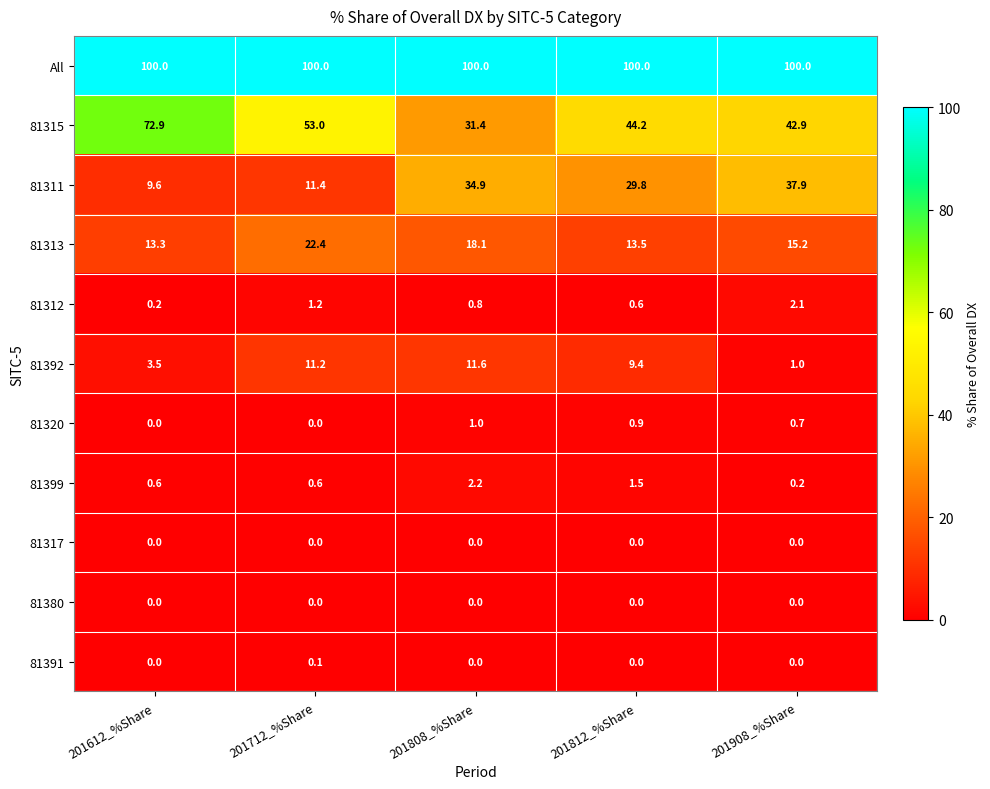

Count the number of data series in this chart.

11